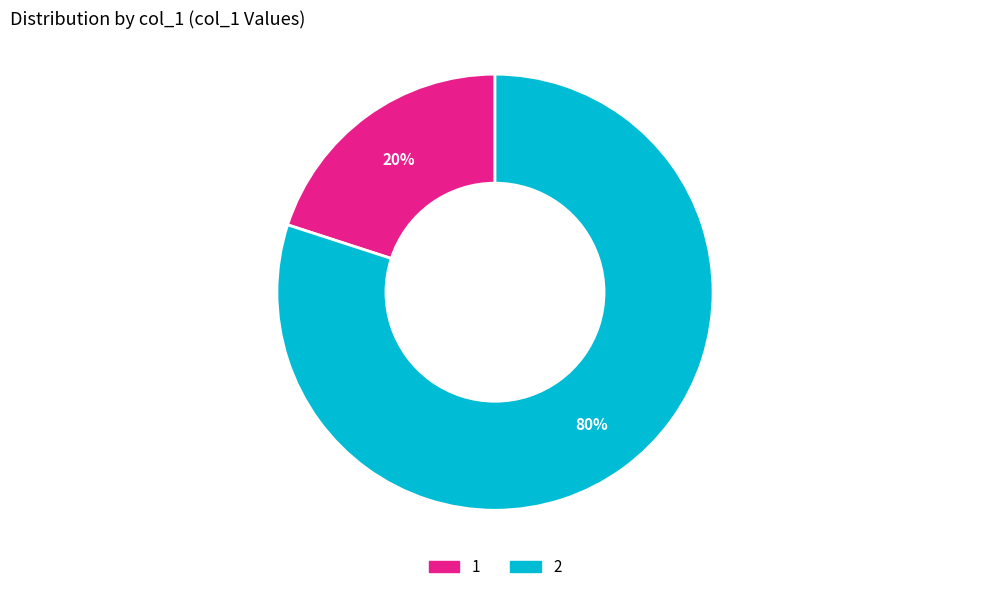

Which slice is the largest?

2